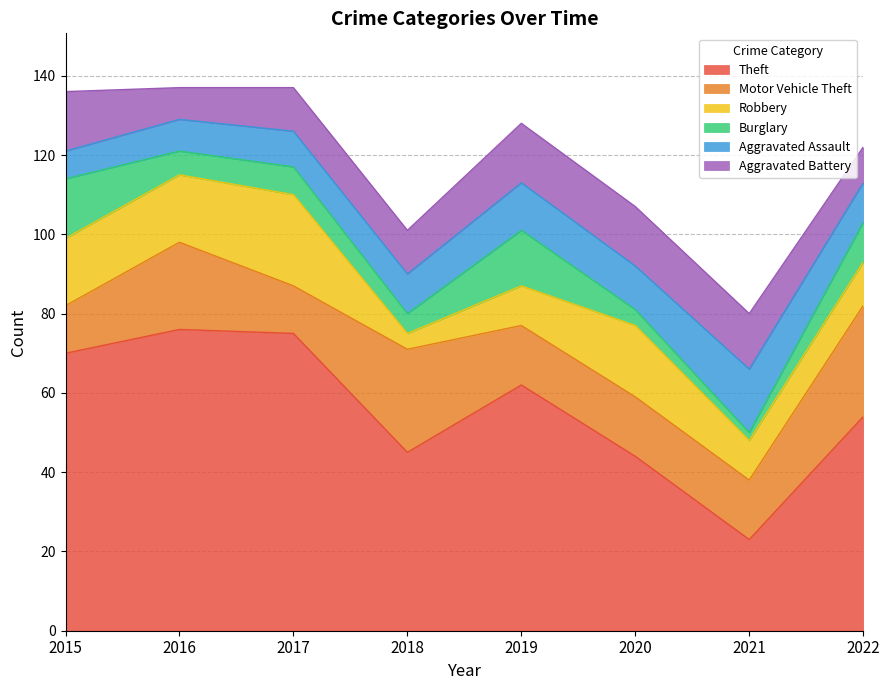

Does the chart have visible grid lines?

Yes